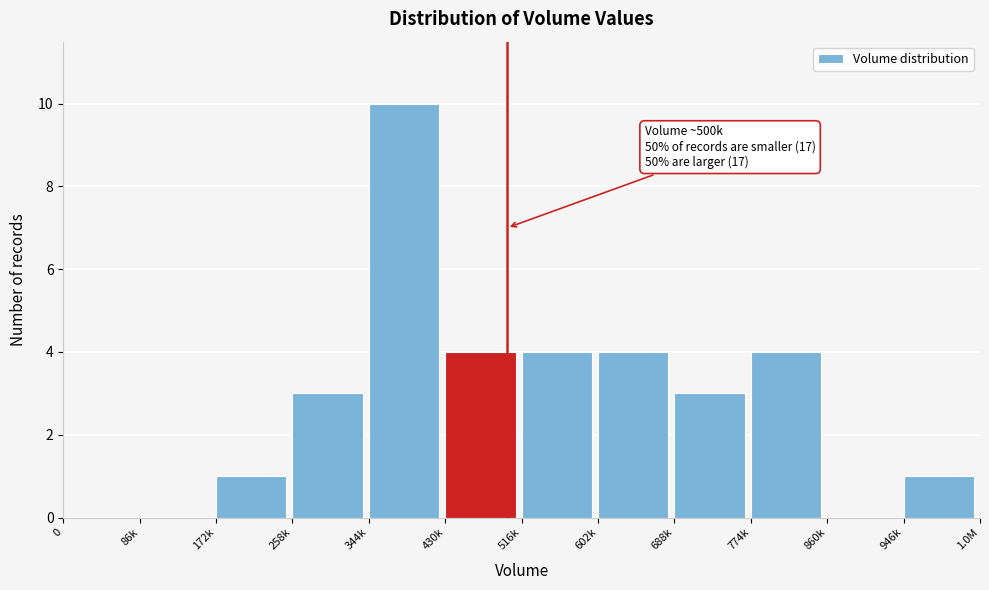

Reading left to right, transcribe all the data shown in this chart.

0=0	86k=0	172k=1	258k=3	344k=10	430k=4	516k=4	602k=4	688k=3	774k=4	860k=0	946k=1